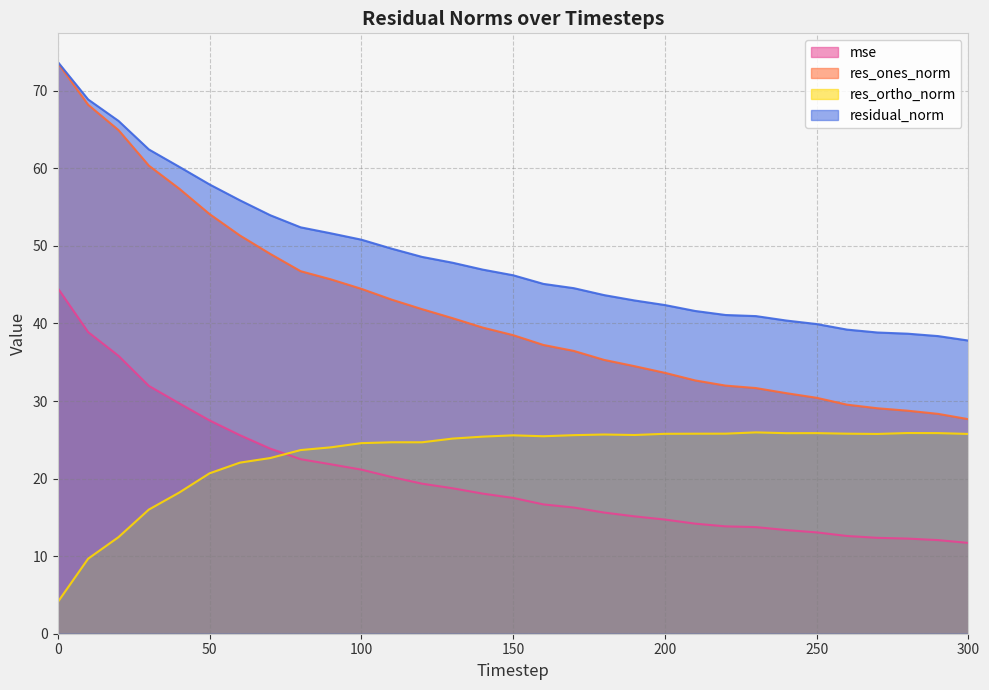

At how many categories does at least one series exceed 62?

4